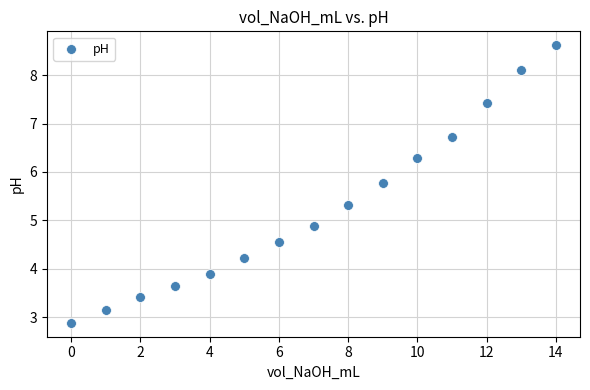

What is the range of Y values (max minus min)?

5.7